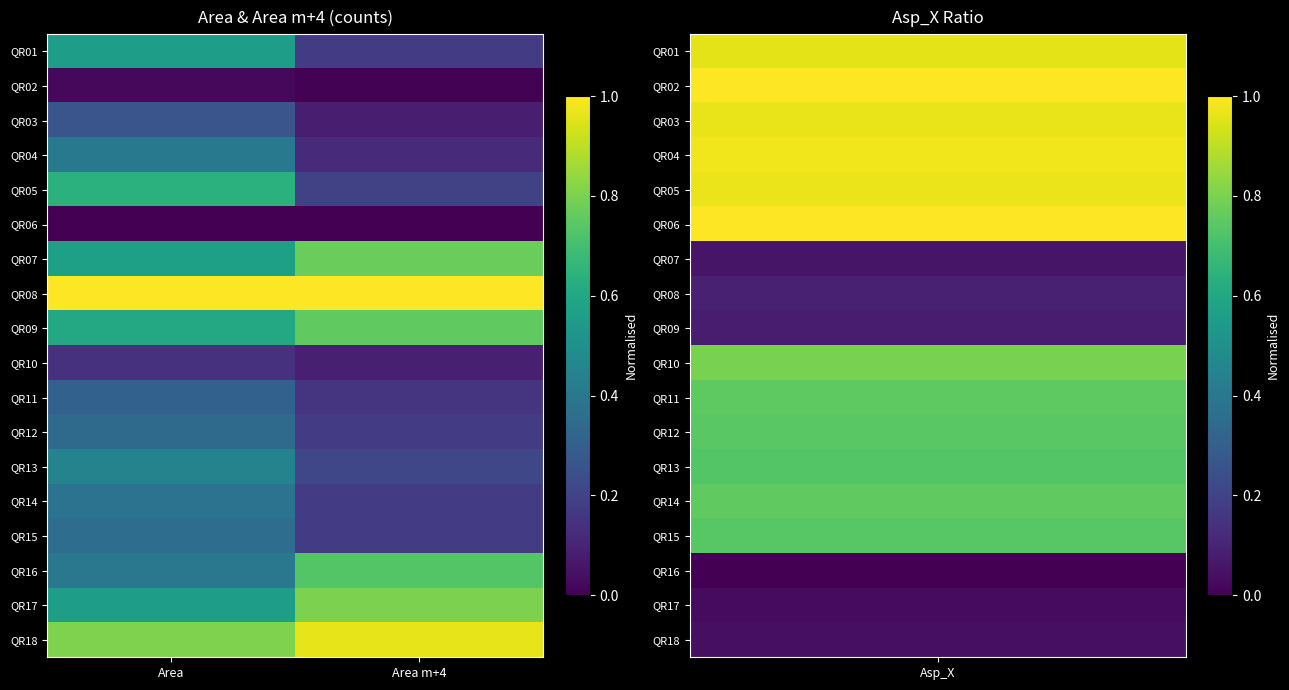

At which category does the chart reach its peak across all series?

Area